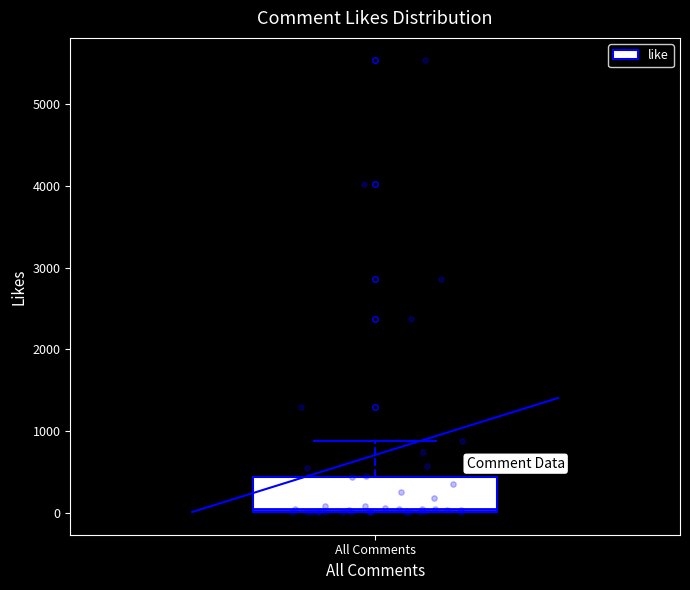

Where is the upper edge of the box for All Comments on the y-axis? The values are not printed on the chart, so give them approximately, as read against the axis.

400